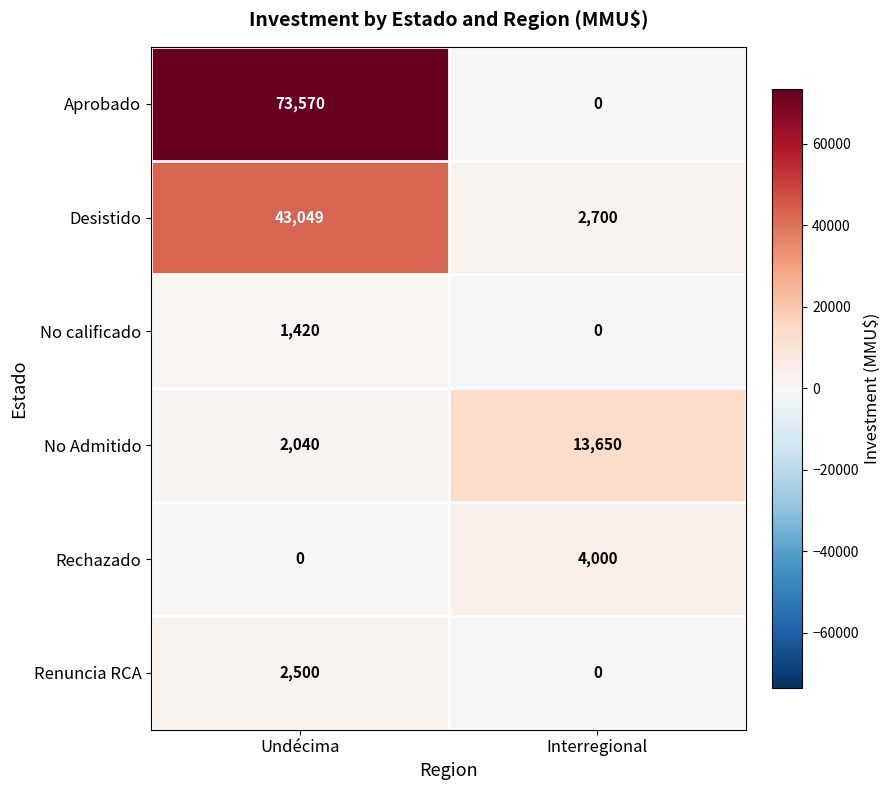

Reading left to right, extract all data points from this chart.

Aprobado: 73570	0
Desistido: 43049	2700
No calificado: 1420	0
No Admitido: 2040	13650
Rechazado: 0	4000
Renuncia RCA: 2500	0